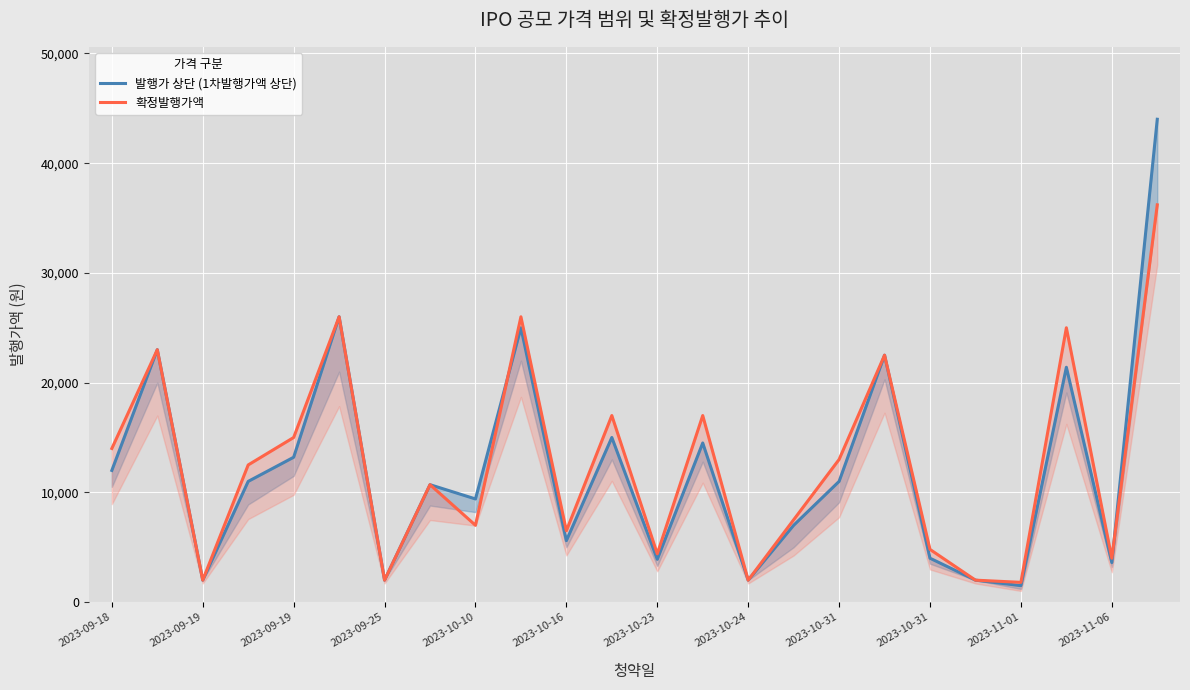

Between 2023-10-31 and 2023-10-16, which is larger?

2023-10-16